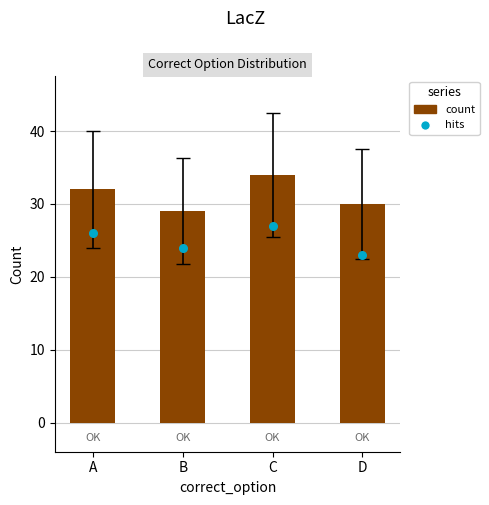

Which series has the largest Y range (max minus min)?

count